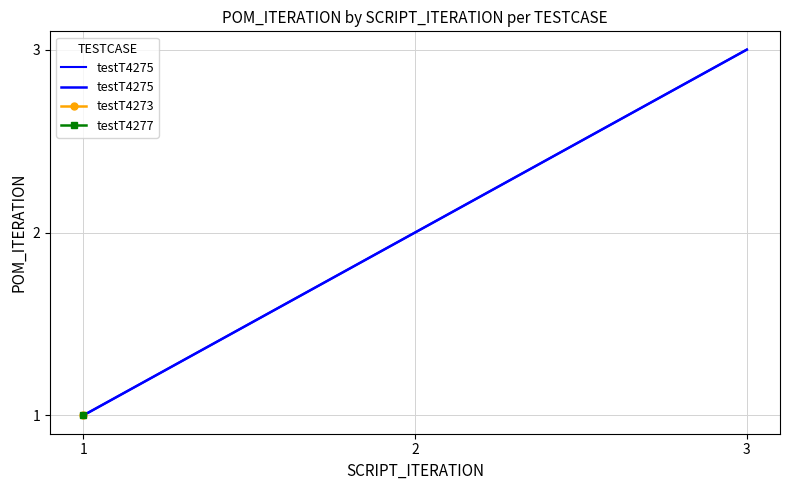

What is the difference between the values at 2 and 1?

1